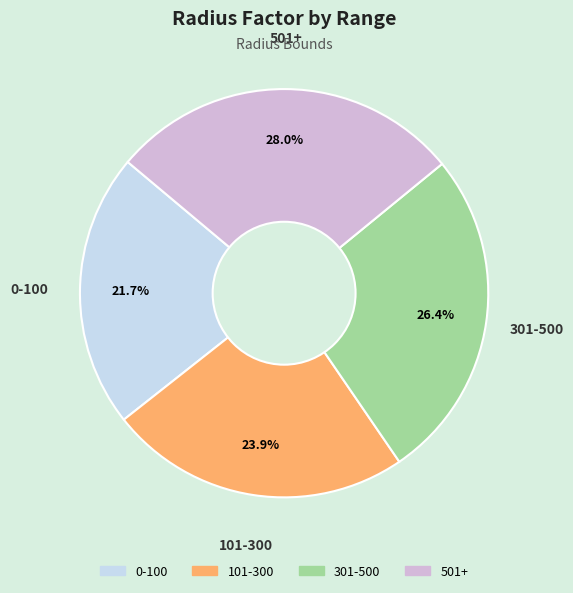

Approximately how many times larger is the value at 0-100 compared to 501+?

0.8